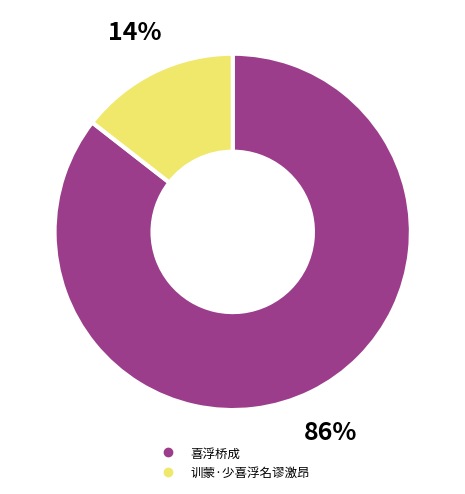

To the nearest percent, what portion does 训蒙·少喜浮名谬激昂 represent?

14%